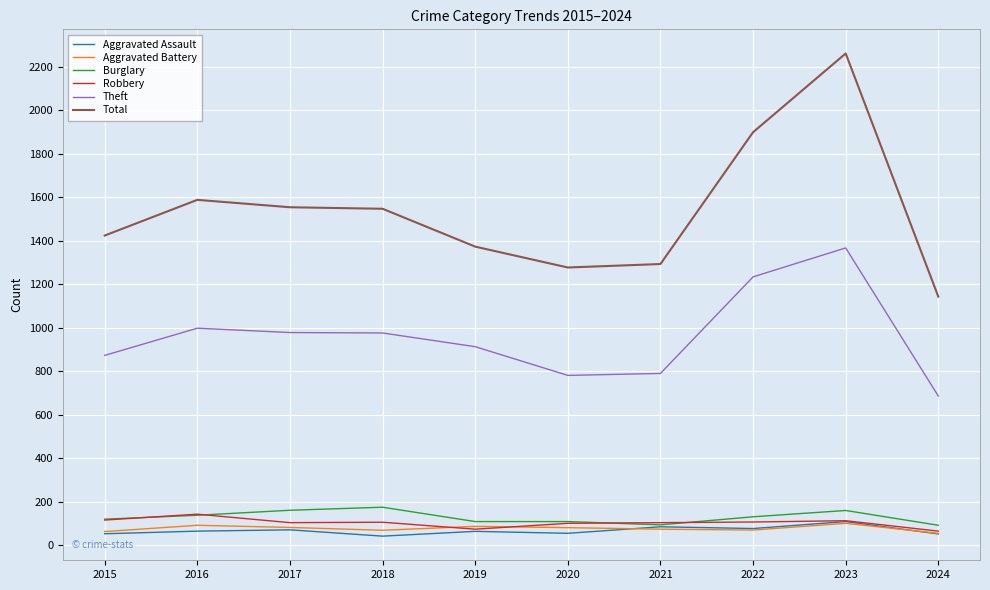

How many lines are shown in the chart?

6